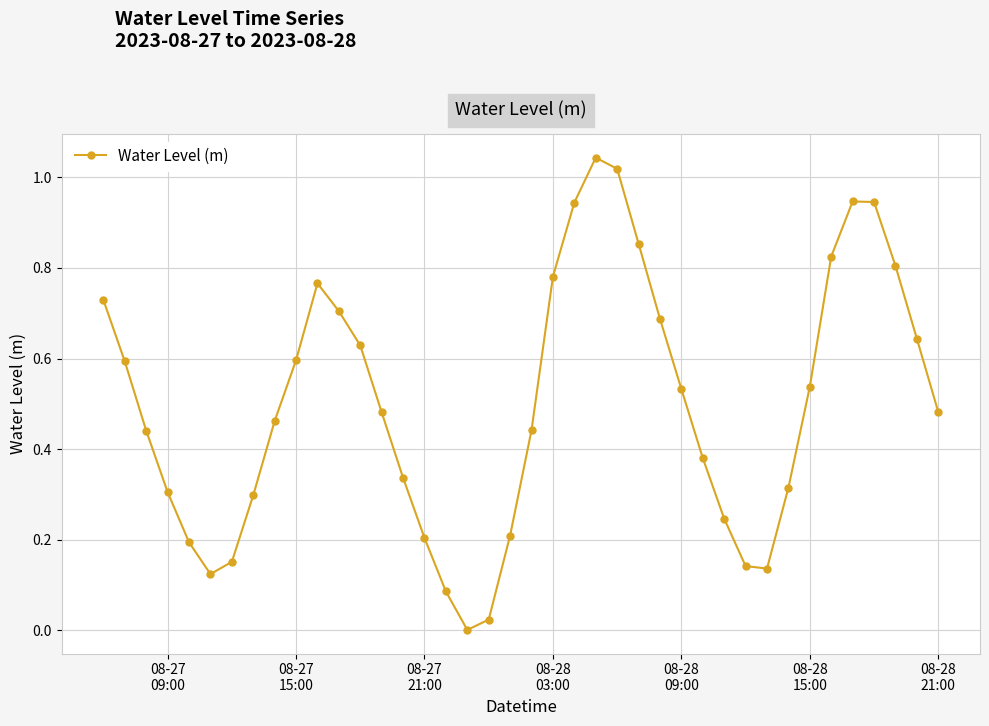

What is the sum of all values?

20.0